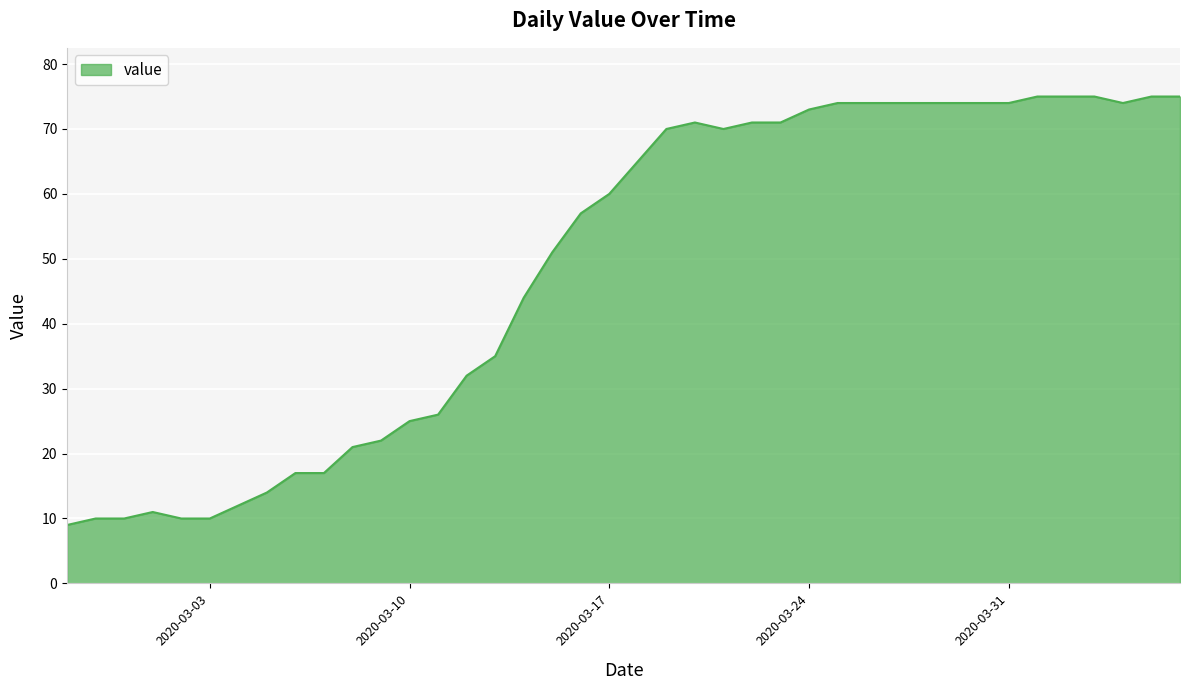

What is the minimum value shown in the chart?

9